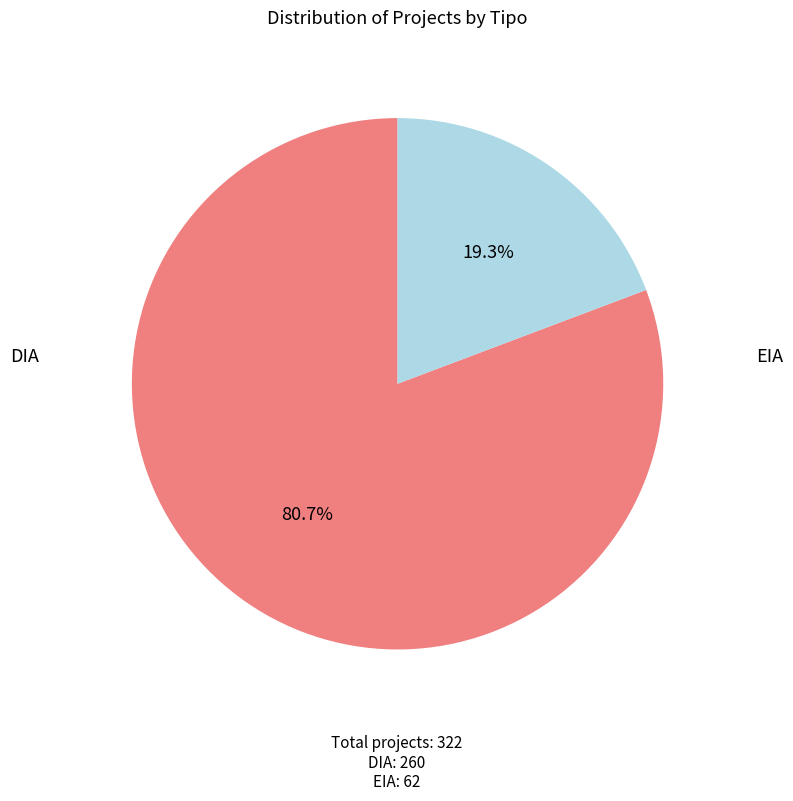

The DIA slice represents 66% of the pie. True or false?

False